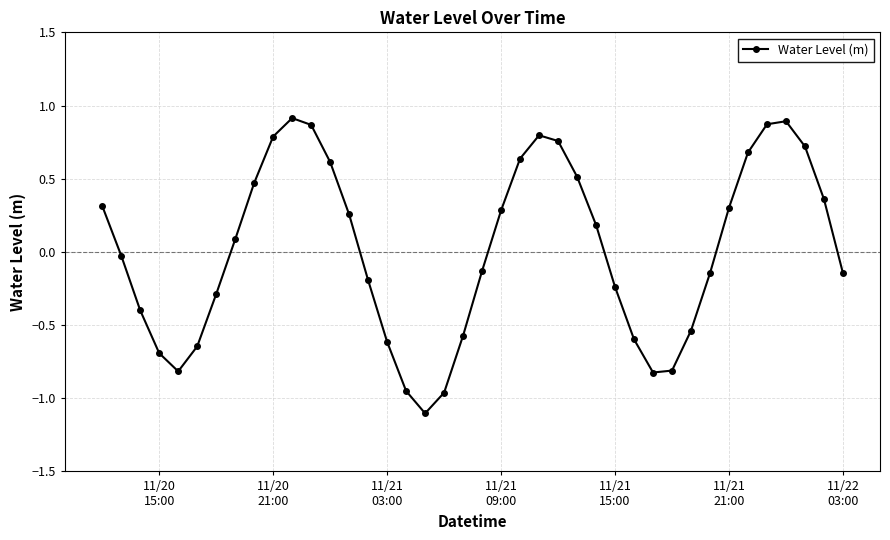

How many series are shown in this chart?

1